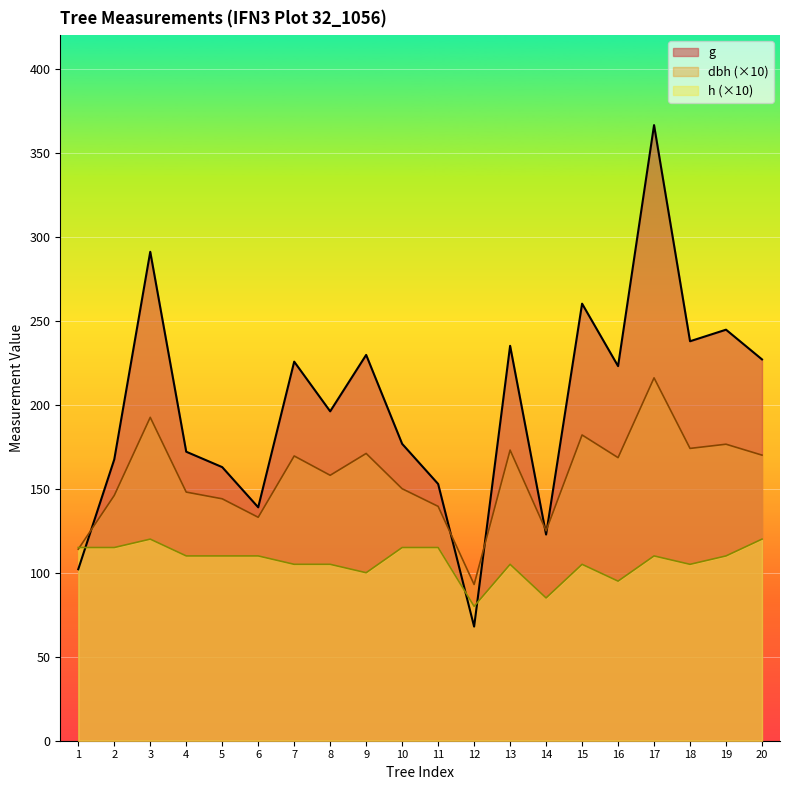

What are all the series names shown in the legend?

g, dbh (×10), h (×10)